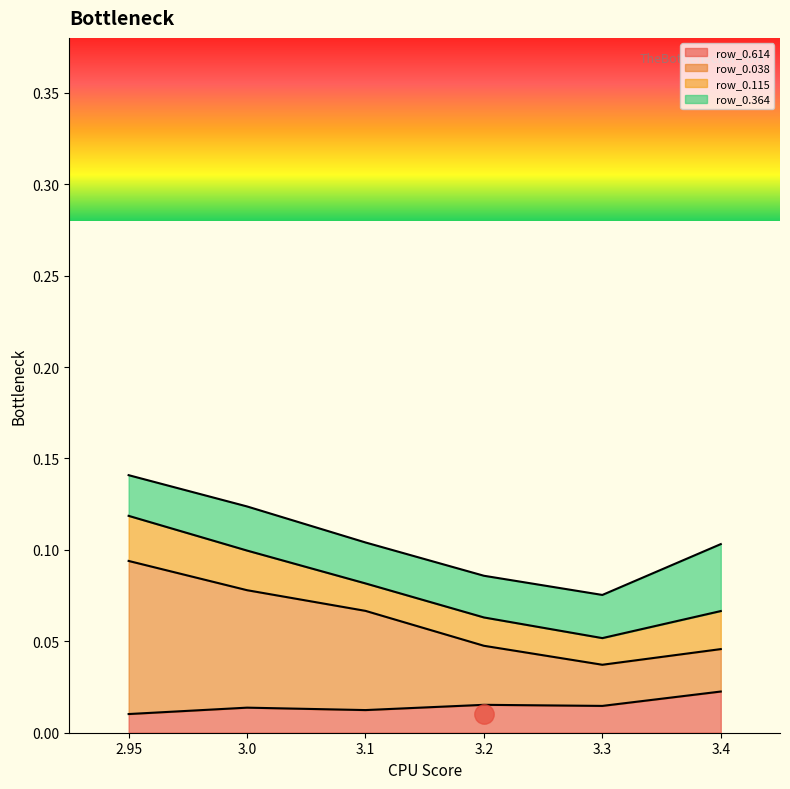

The value of row_0.038 at 3.1 is 0.1. True or false?

True